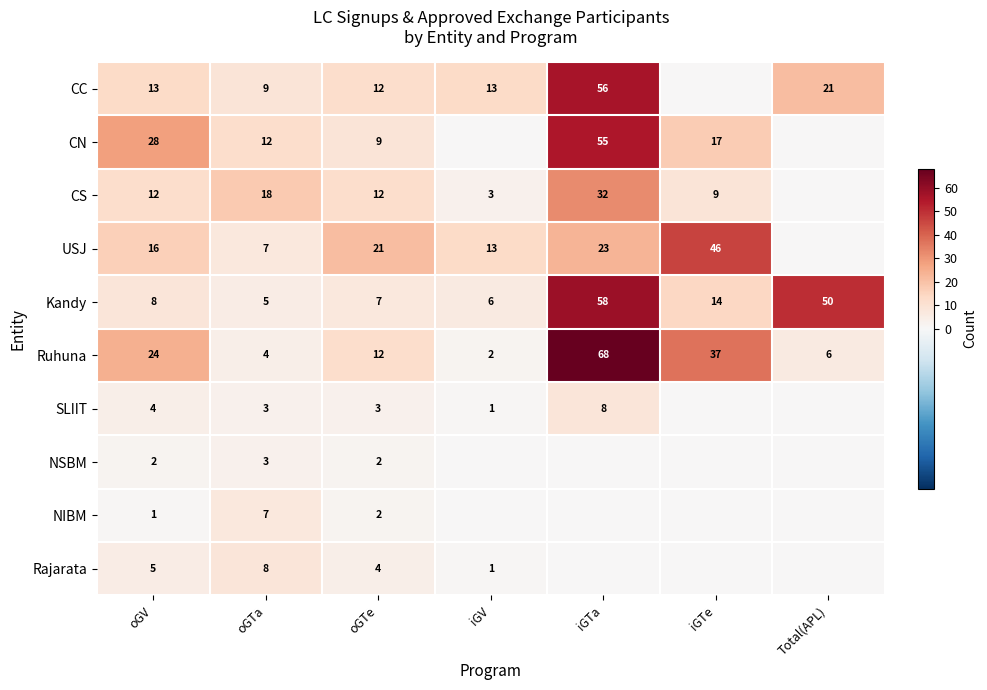

What is the difference between the highest and lowest values at oGTa?

15